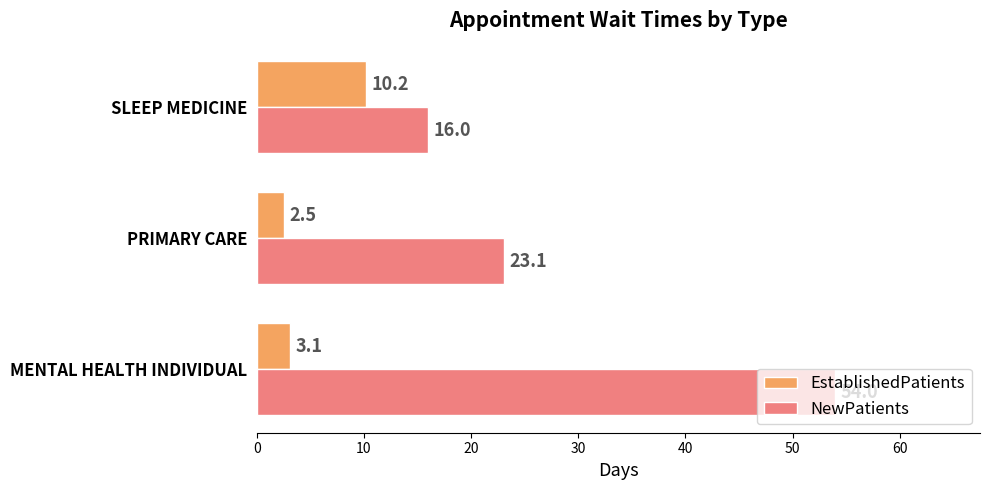

Rank the series by their average value, from lowest to highest.

EstablishedPatients, NewPatients